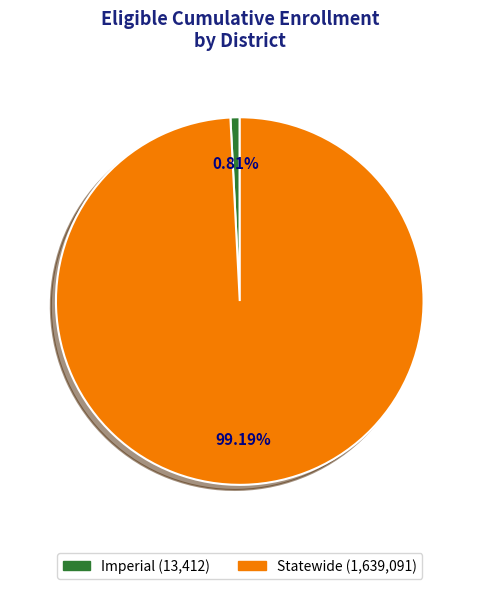

What is the ratio of the value at Statewide to the value at Imperial?

122.2